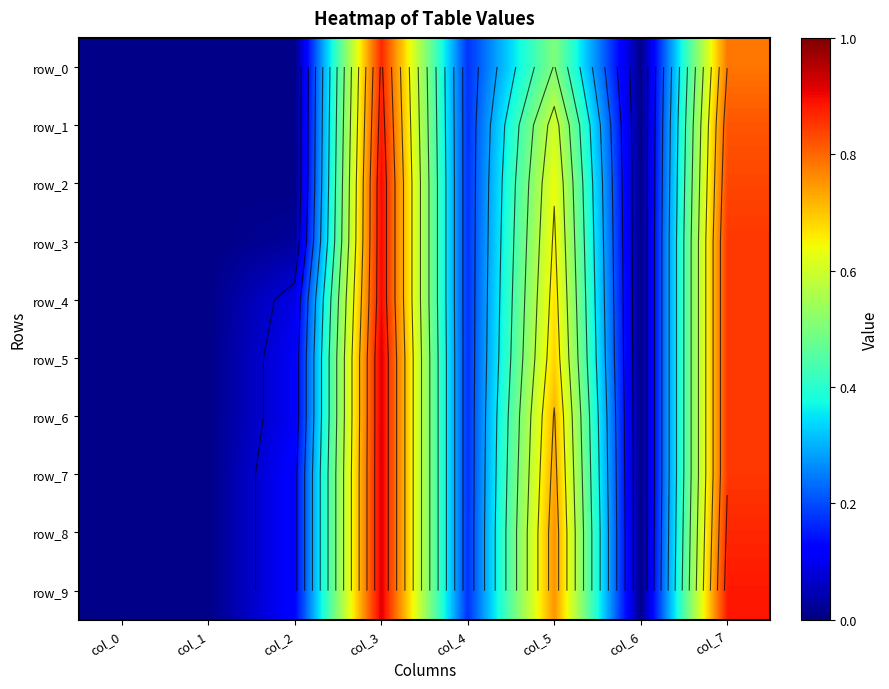

At which category is the sum across all series the highest?

col_3